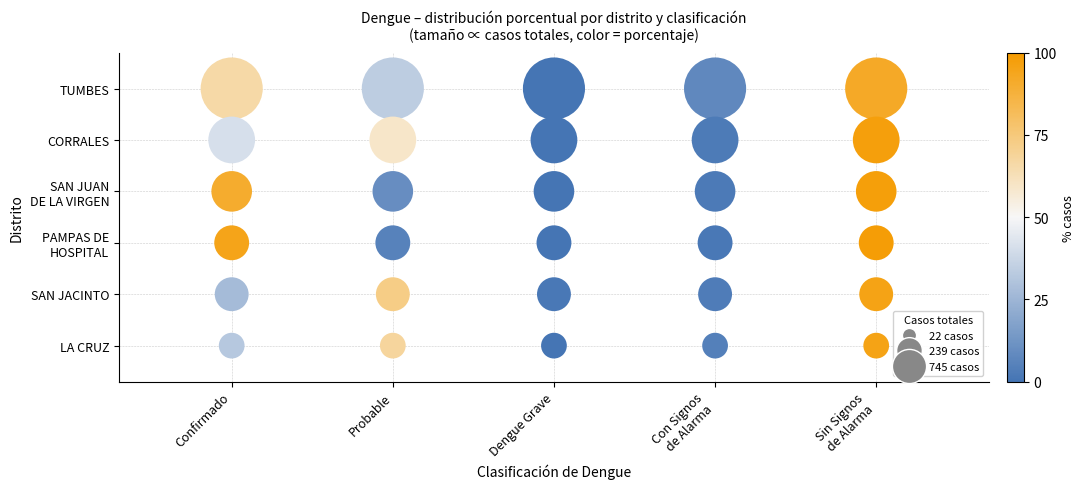

Reading right to left, what are all the values shown in this chart?

porcentaje_CONFIRMADO: 31.8	27.3	94.6	90.4	41.0	66.0
porcentaje_PROBABLE: 68.2	72.7	5.4	9.6	59.0	34.0
porcentaje_DENGUE GRAVE: 0.0	1.5	0.0	0.0	0.0	0.1
porcentaje_DENGUE CON SIGNOS DE ALARMA: 4.5	3.0	1.4	2.2	2.5	7.8
porcentaje_DENGUE SIN SIGNOS DE ALARMA: 95.5	95.5	98.7	97.8	97.5	92.1